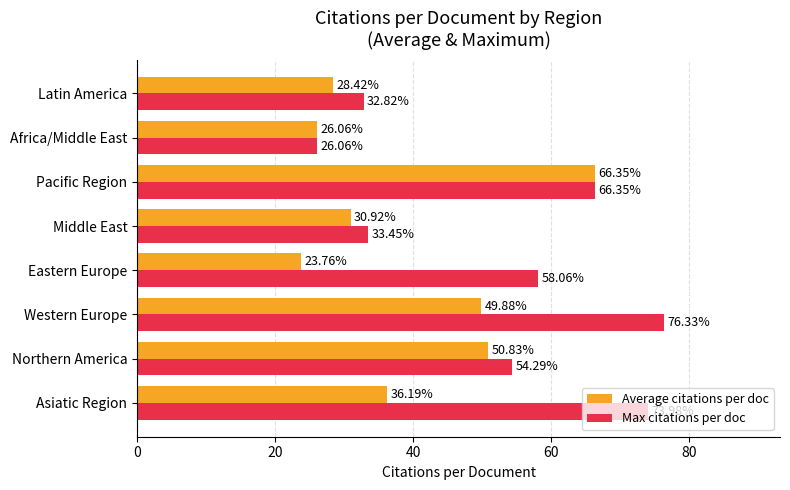

Rank the categories by Average citations per doc value from highest to lowest.

Pacific Region, Northern America, Western Europe, Asiatic Region, Middle East, Latin America, Africa/Middle East, Eastern Europe